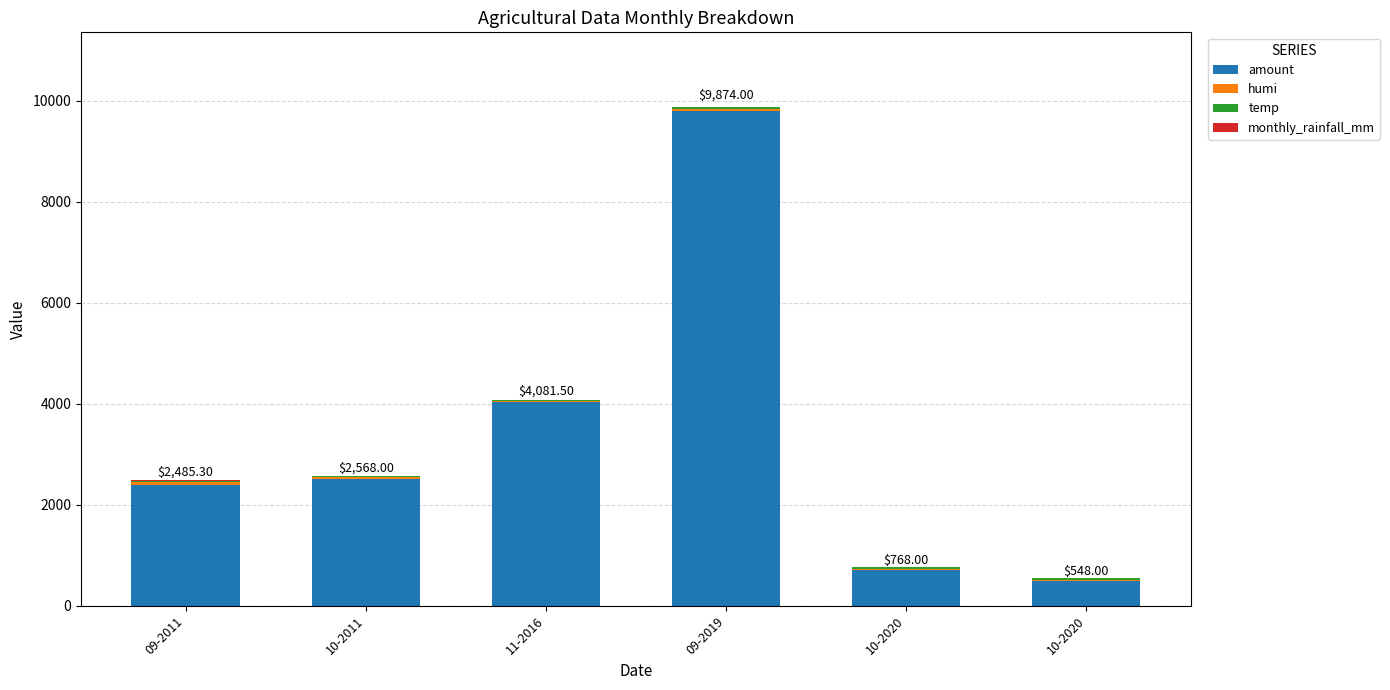

Rank the series at 09-2019 from highest to lowest value.

amount, humi, temp, monthly_rainfall_mm